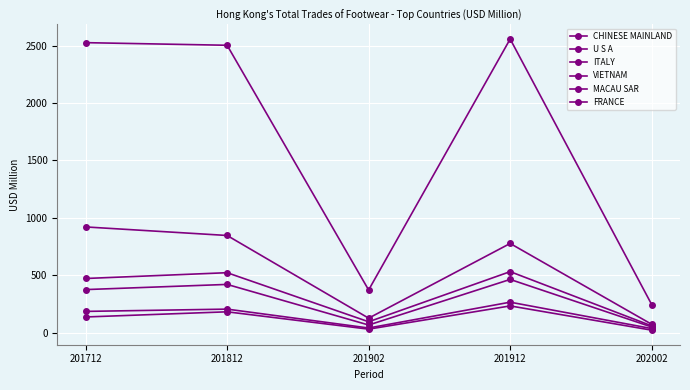

True or false: VIETNAM and CHINESE MAINLAND cross at least once.

False